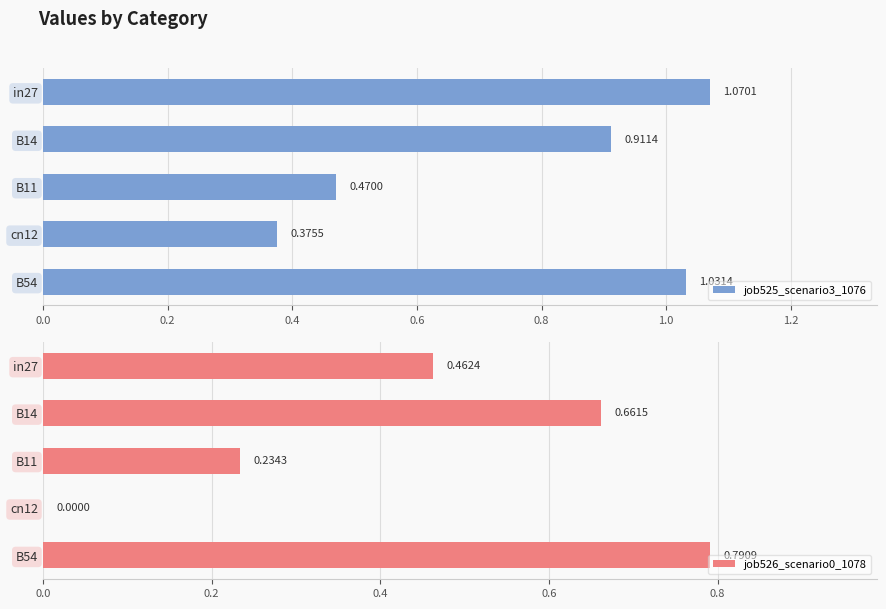

What are all the series names shown in the legend?

job525_scenario3_1076, job526_scenario0_1078